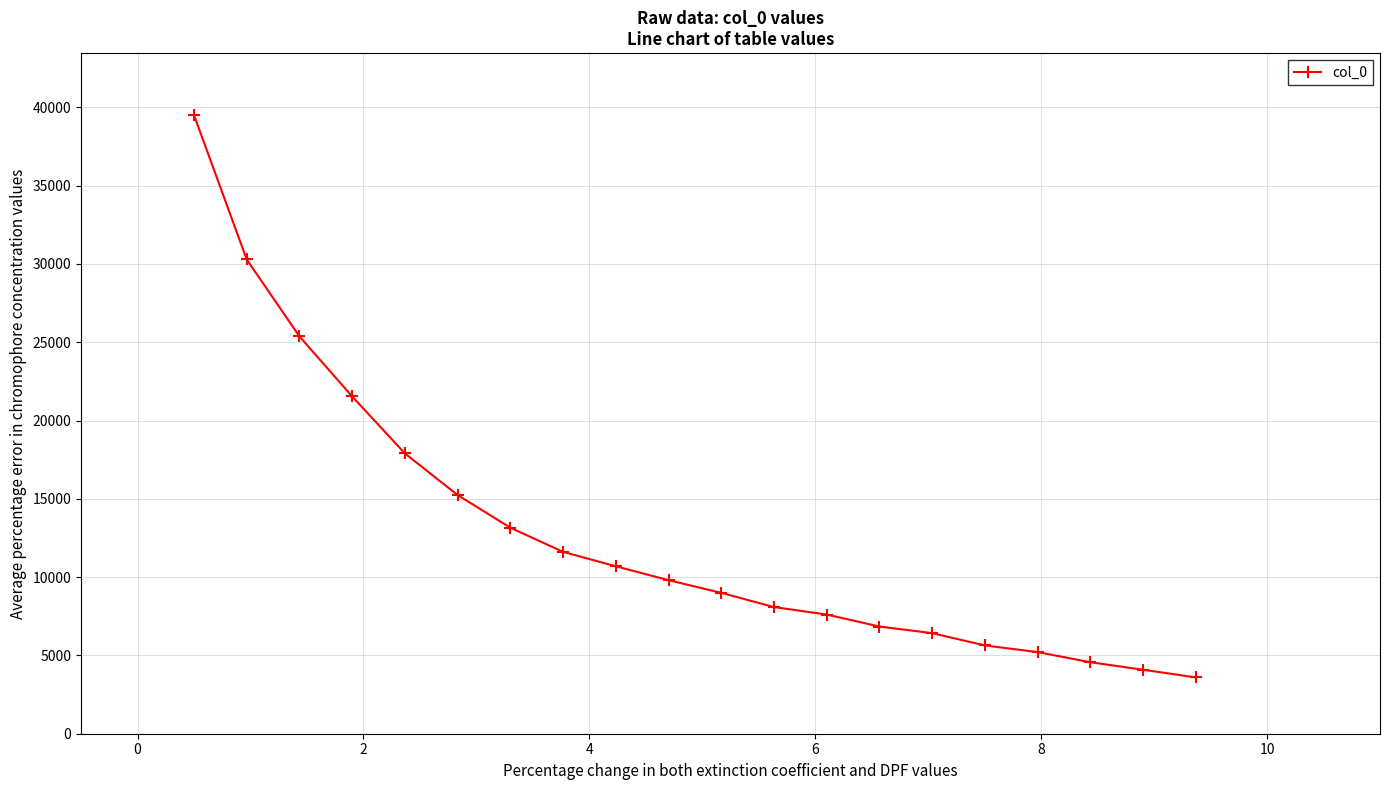

What is the greatest value displayed?

39512